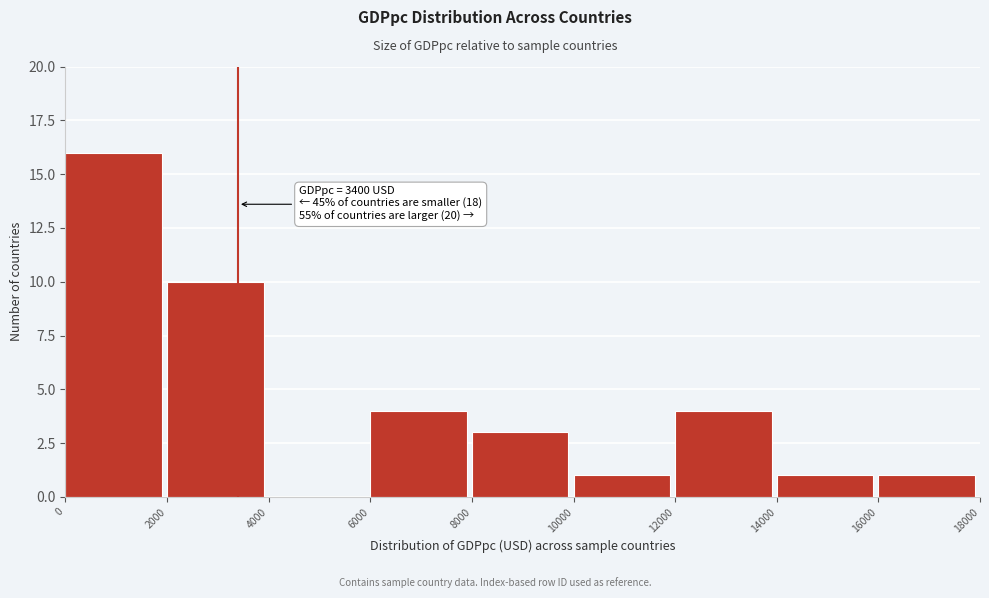

Over which range of the x-axis is the bar tallest?

0 to 2000